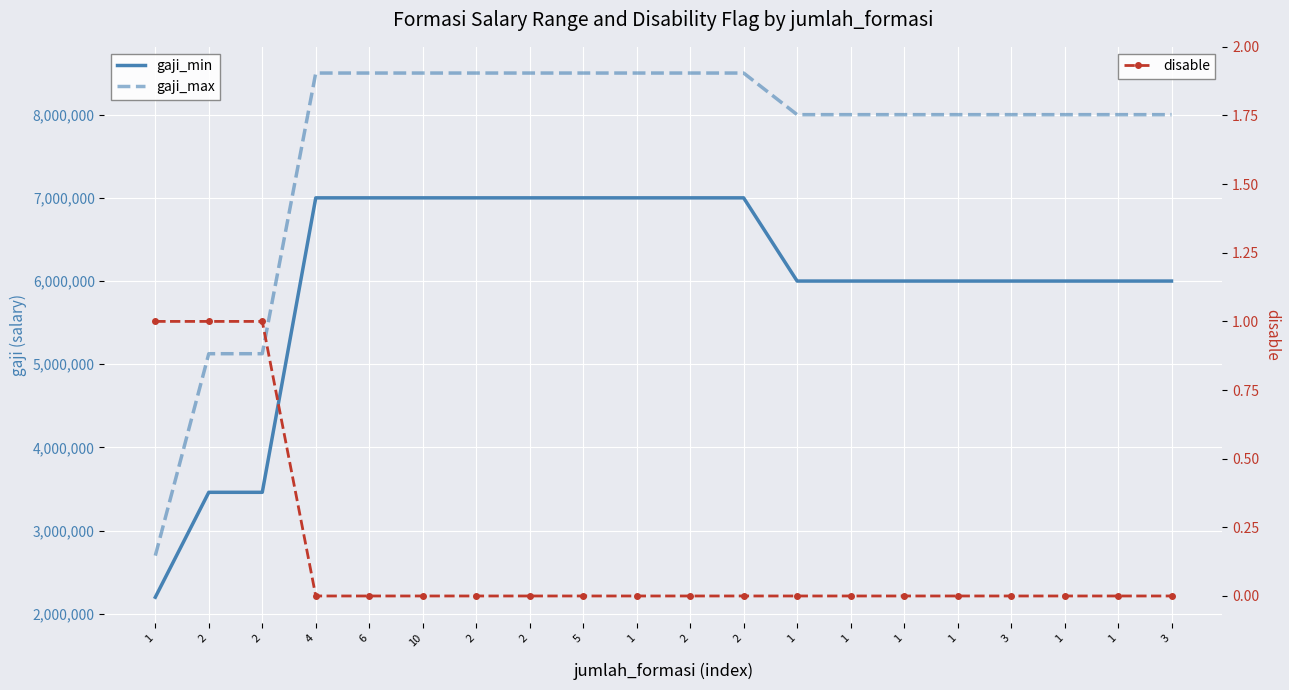

How many positive values does the disable series have?

3